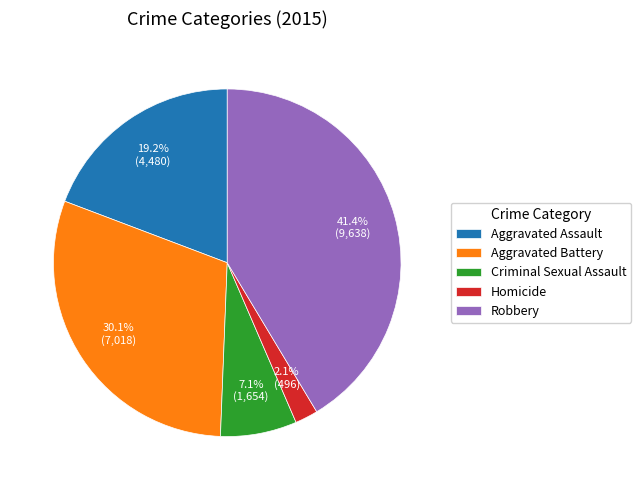

To the nearest percent, what portion does Aggravated Battery represent?

30%